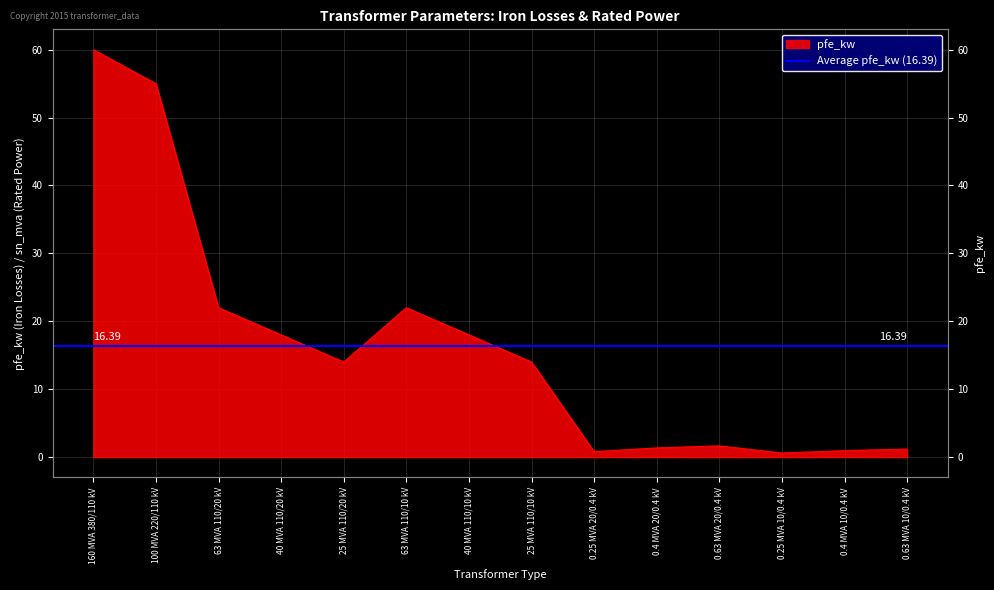

What is the smallest value displayed?

0.6